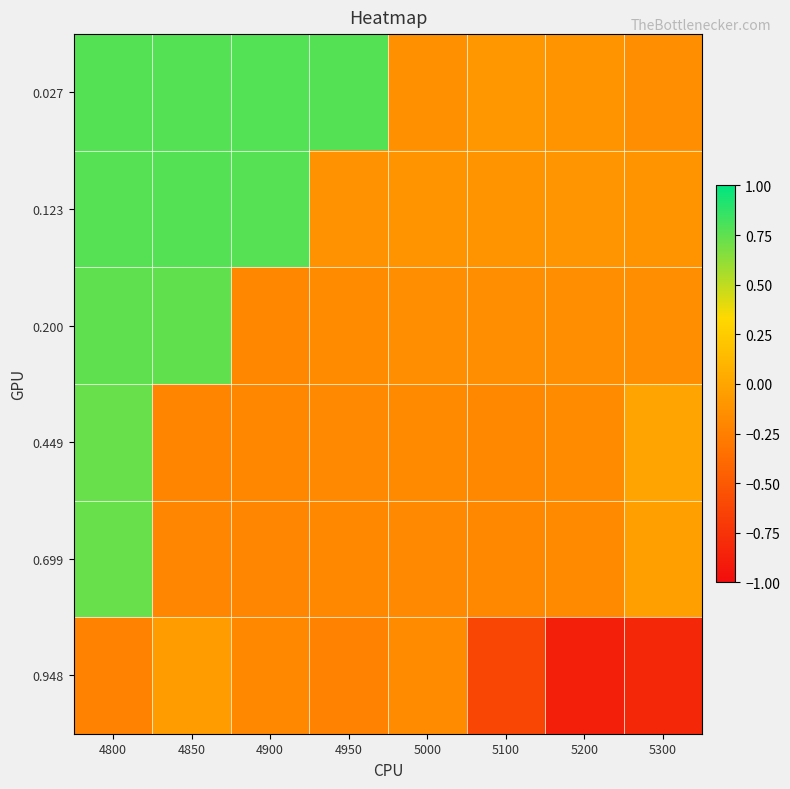

What is the spread (max minus min) of values at 5000?

0.1